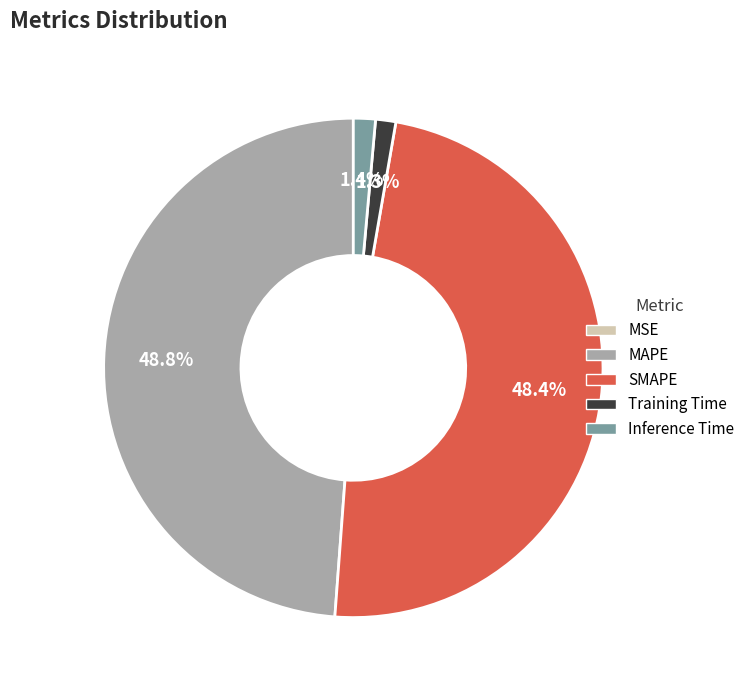

Does any single category account for the majority?

No